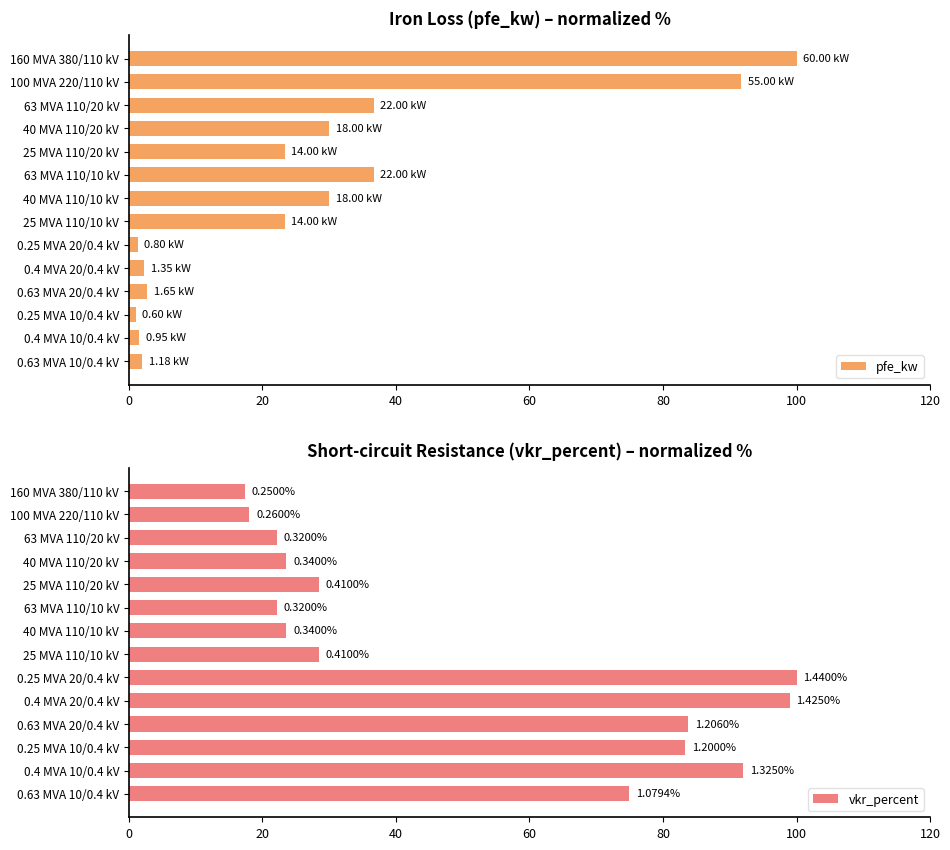

What is the difference between the maximum and second lowest values in the pfe_kw series?

98.7